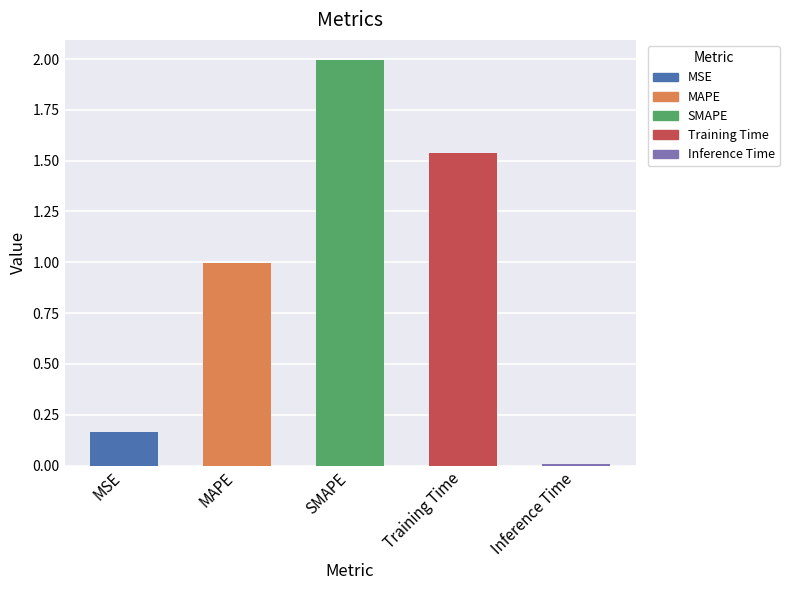

At which category does the chart reach its peak across all series?

SMAPE